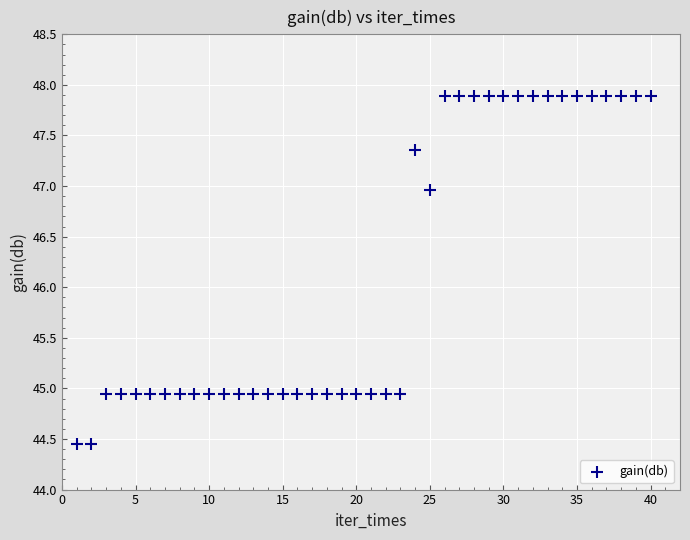

What Y value in the scatter plot is closest to 46?

47.0